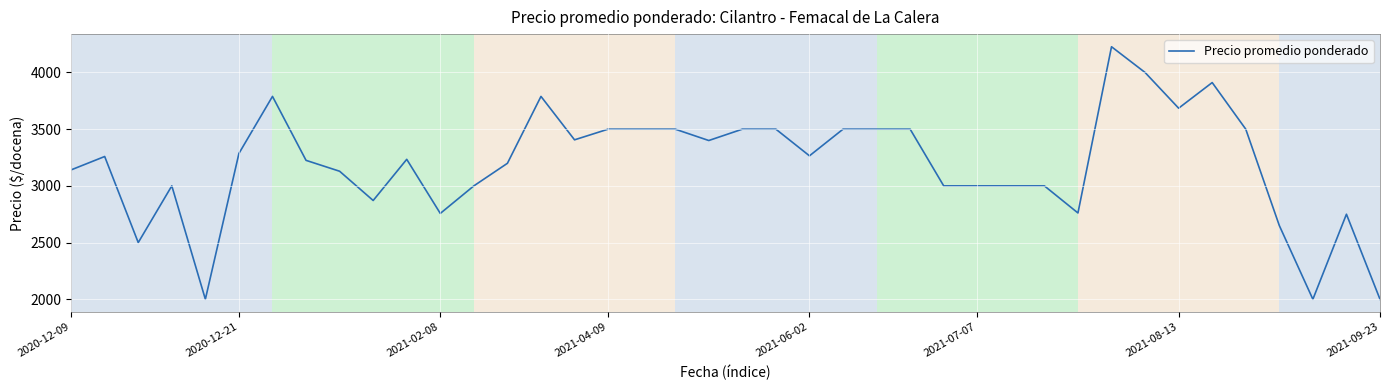

What is the maximum value shown in the chart?

4227